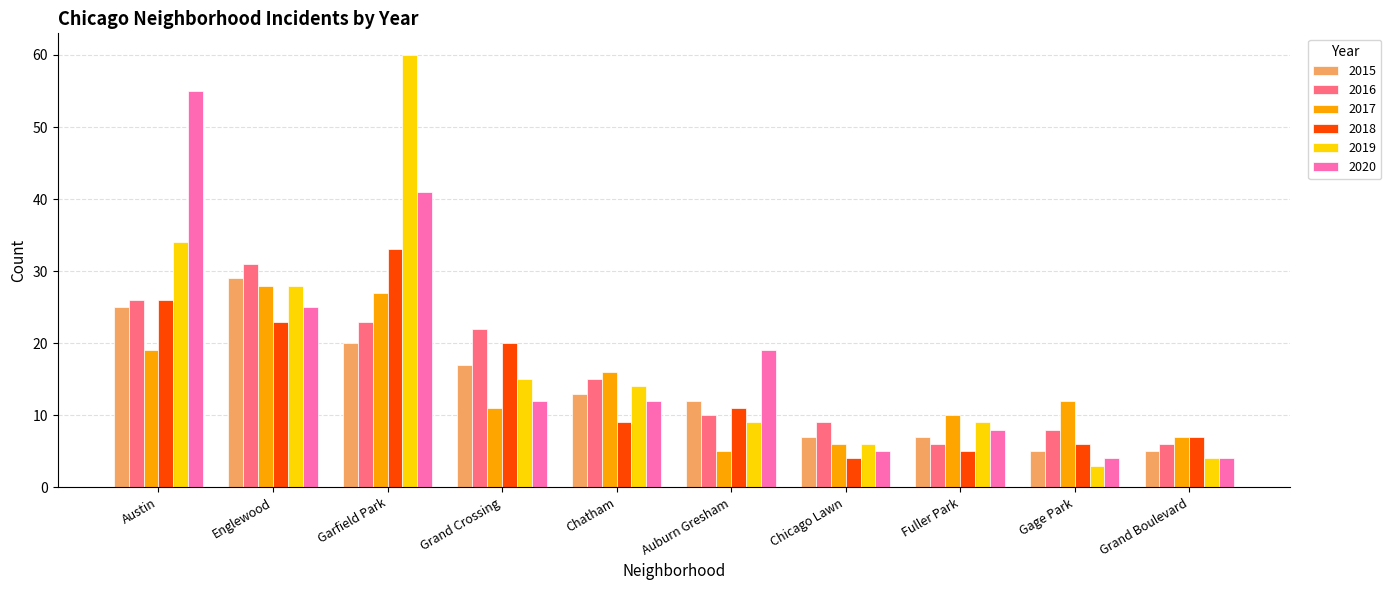

Is the value of 2015 at Fuller Park greater than the value of 2016 at Austin?

No